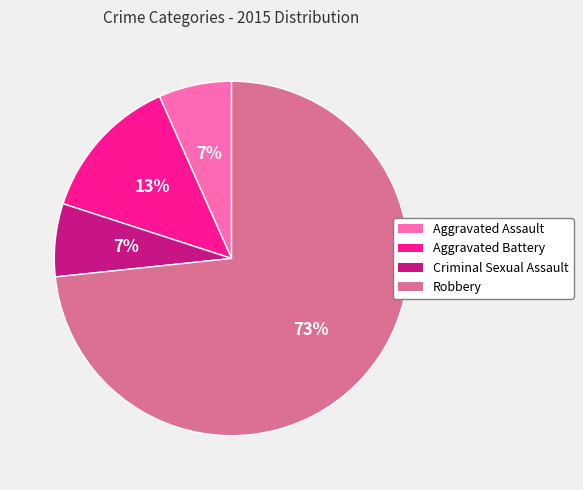

What percentage is the Criminal Sexual Assault slice, to the nearest percent?

7%